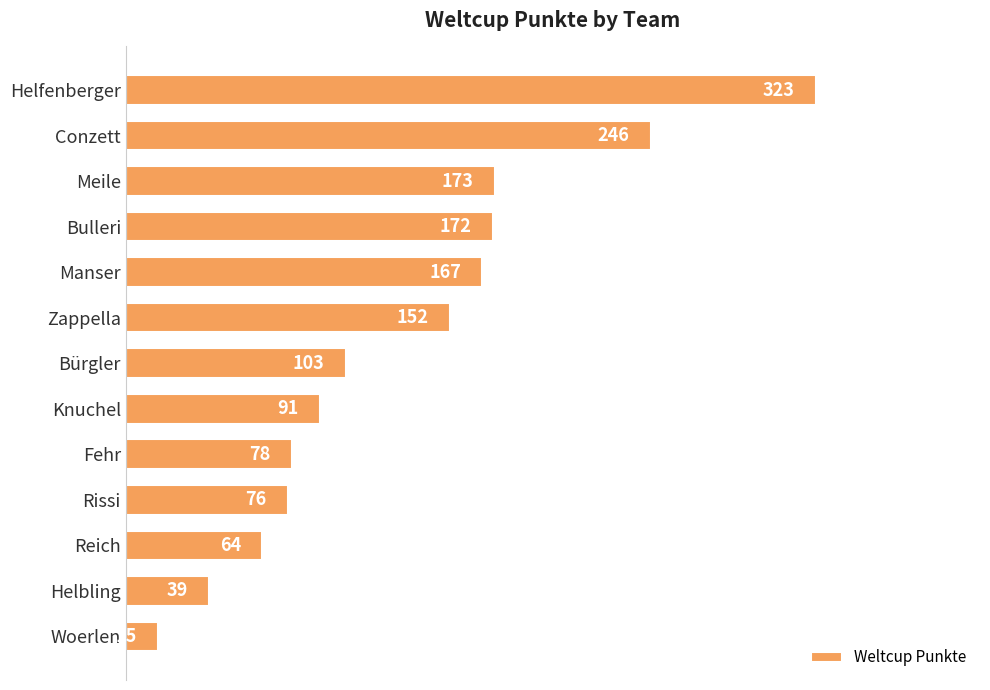

Does the chart contain stacked bars?

No